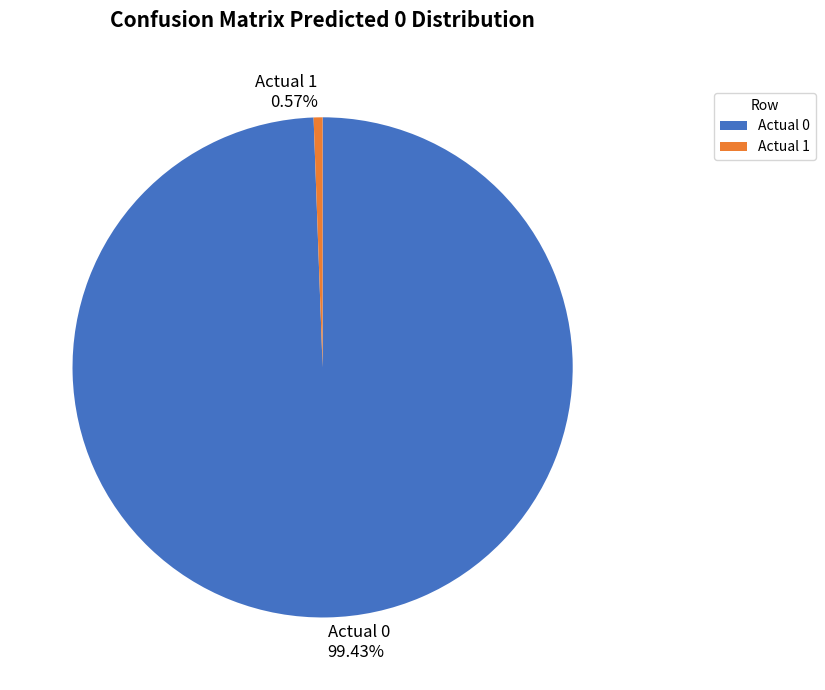

Is the sum of Actual 1 and Actual 0 greater than half?

Yes